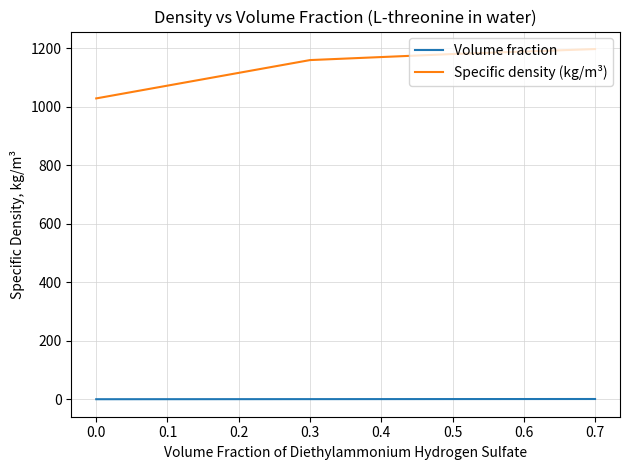

Rank the series at 0.3 from highest to lowest value.

Specific density (kg/m³), Volume fraction